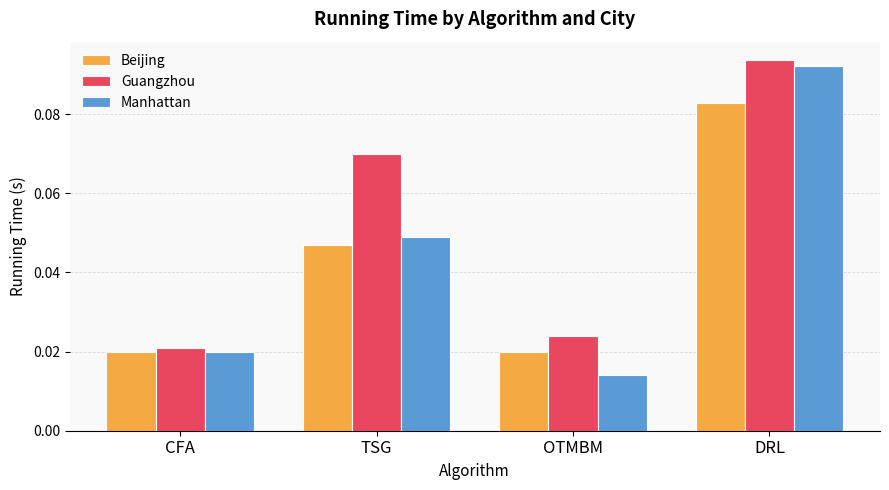

Which series has the widest spread of values?

Manhattan